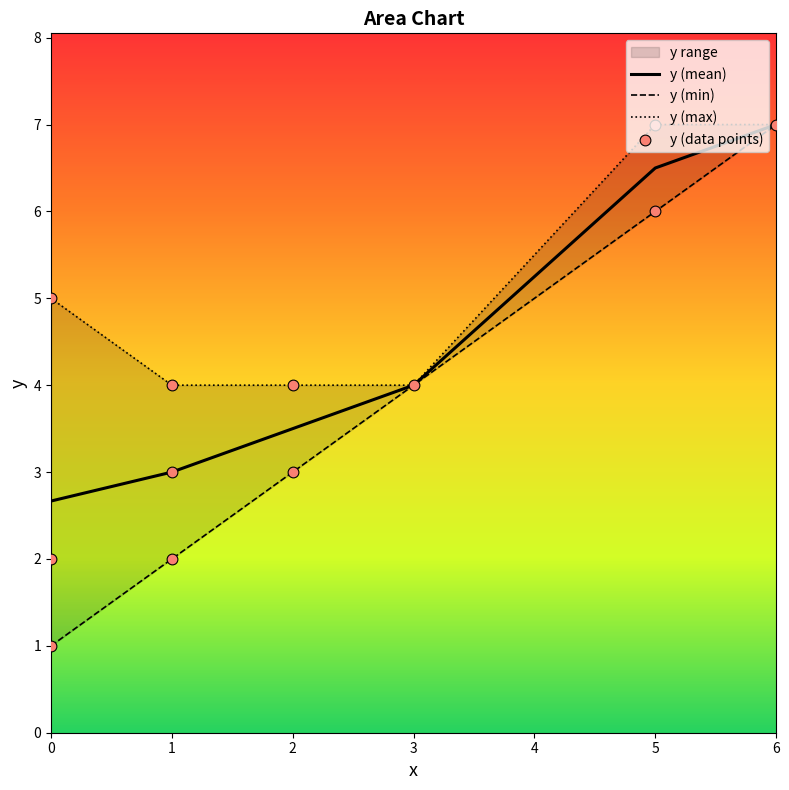

True or false: y (mean) has a value of 4.0 at 3.

True